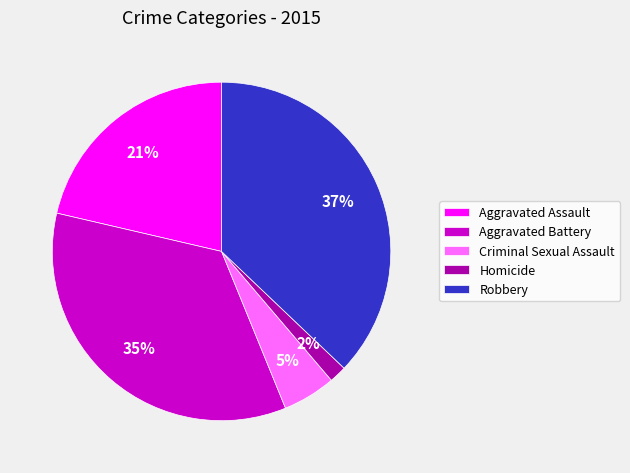

How many slices are in this pie chart?

5